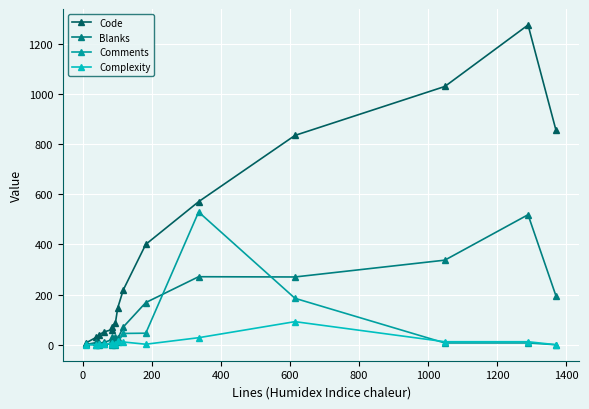

At how many categories does at least one series exceed 554?

5